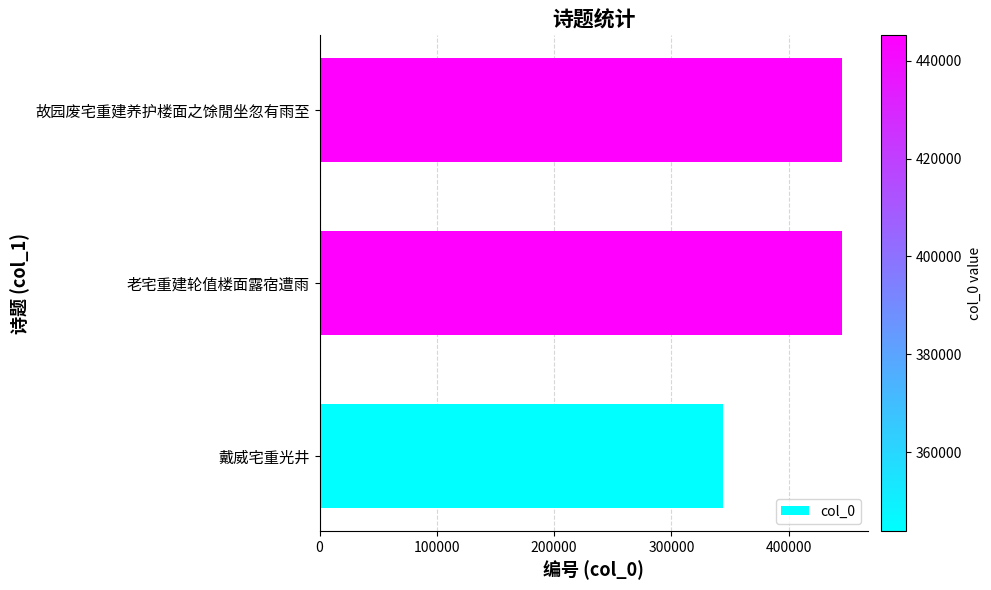

What is the change in value from 戴威宅重光井 to 老宅重建轮值楼面露宿遭雨?

+101360